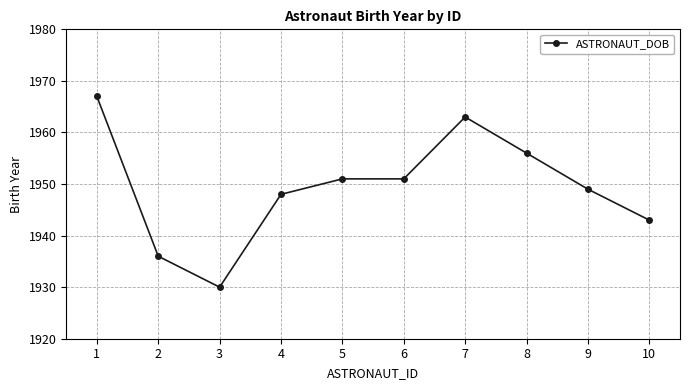

How many data points are less than 1951?

5